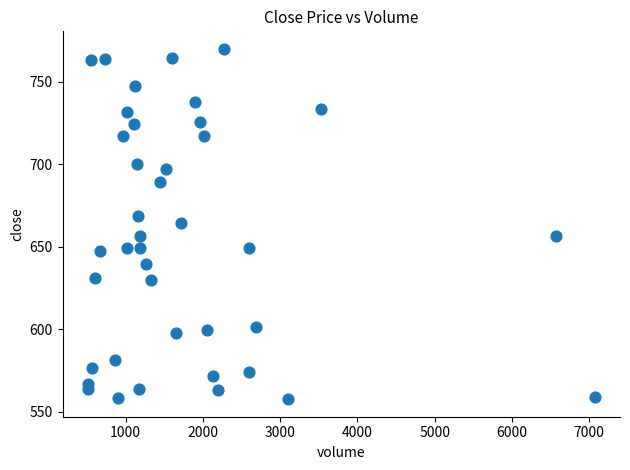

What is the range of X values (max minus min)?

6559.0